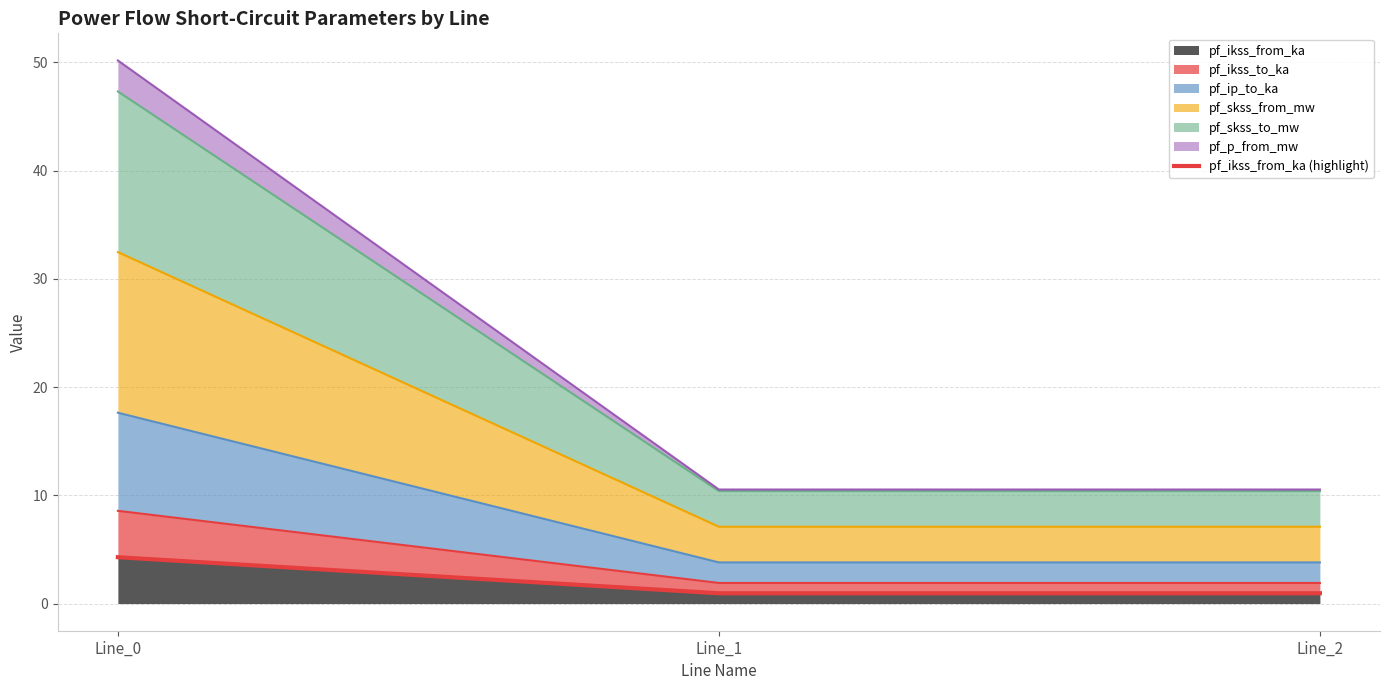

How many lines are shown in the chart?

1